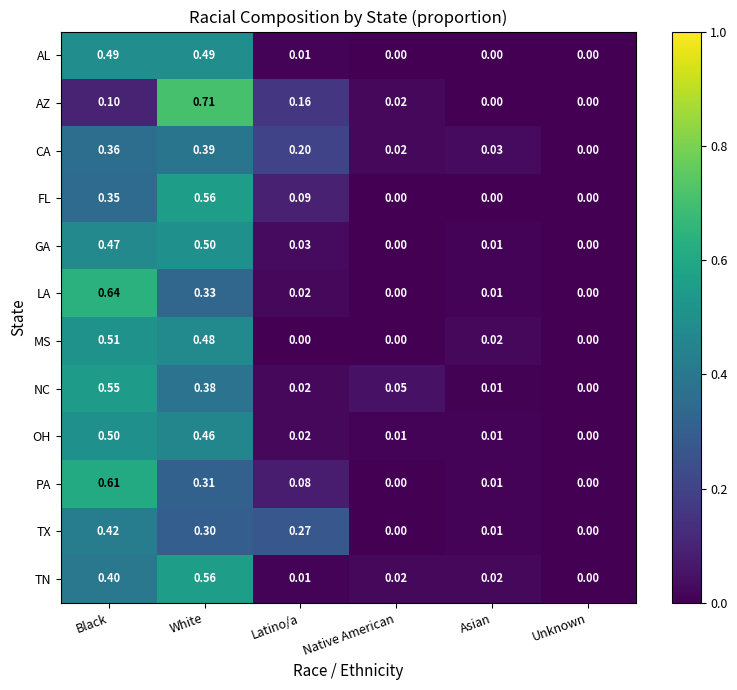

Which series has the widest spread of values?

AZ